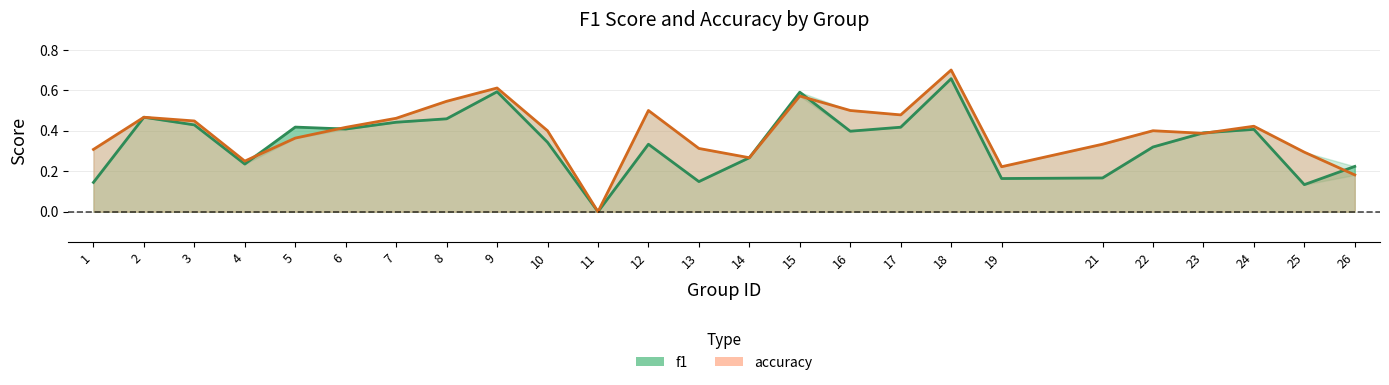

Which series has the largest total across all categories?

accuracy